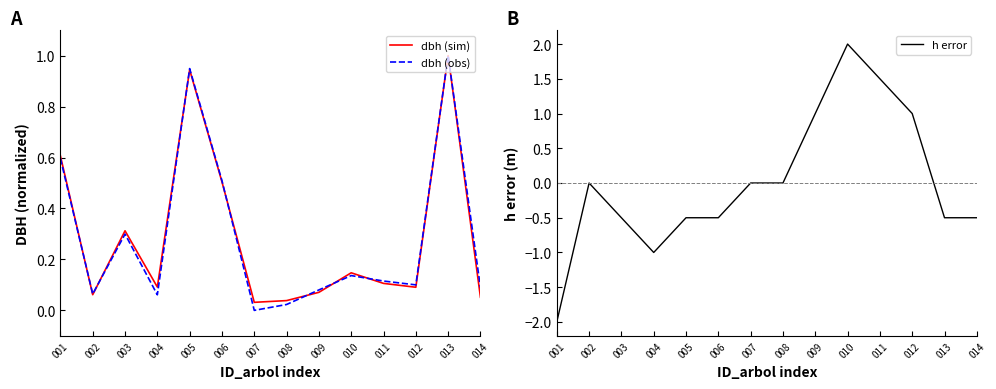

What is the minimum value shown in the chart?

-2.0